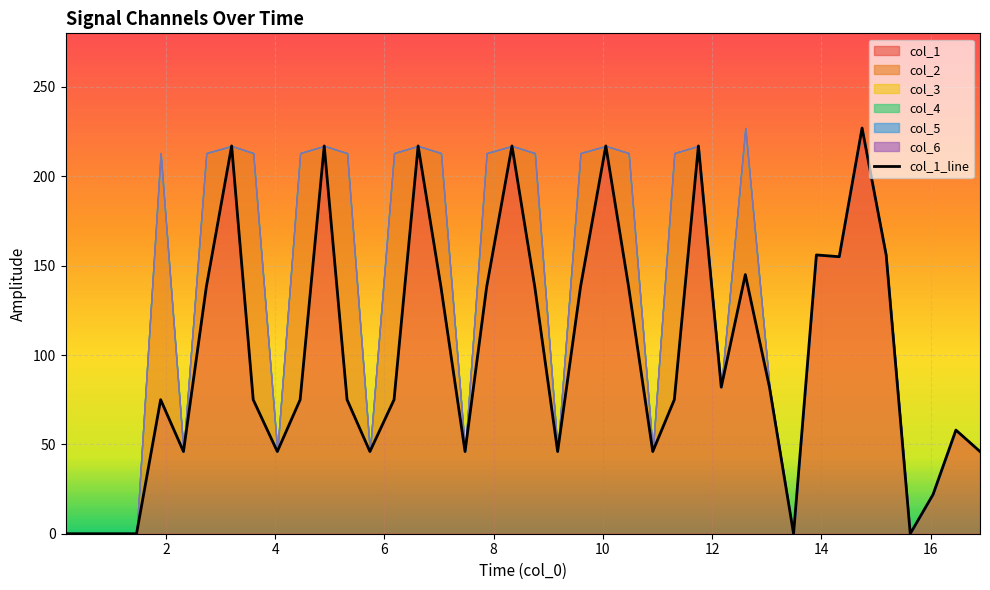

At how many categories does at least one series exceed 32?

33